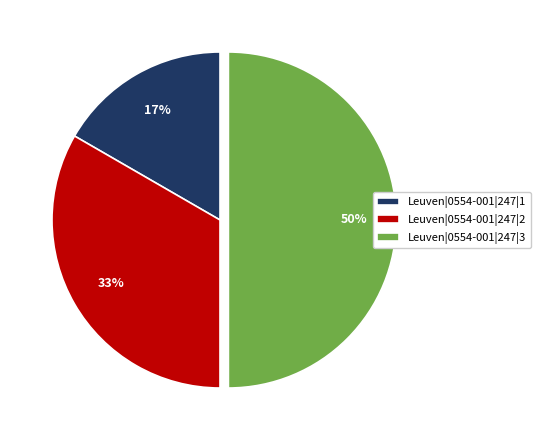

What percentage is the Leuven|0554-001|247|1 slice, to the nearest percent?

17%